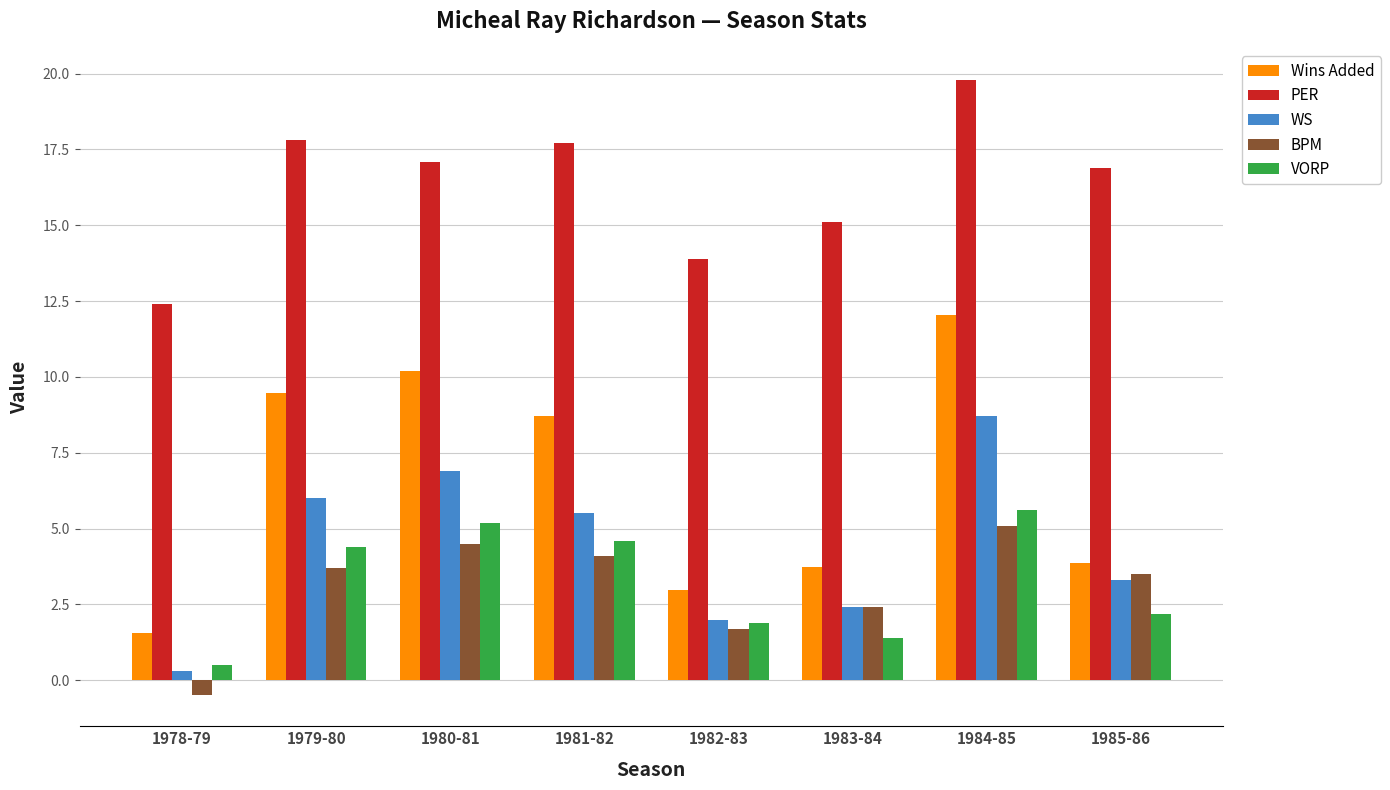

At which label does Wins Added first exceed 8?

1979-80